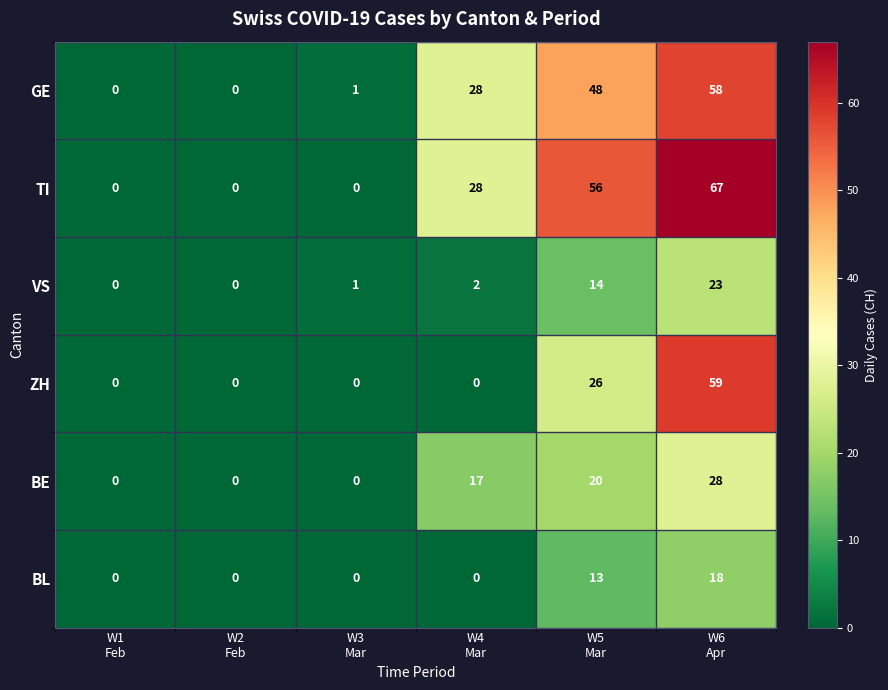

List the series in order of their peak value, lowest first.

BL, VS, BE, GE, ZH, TI